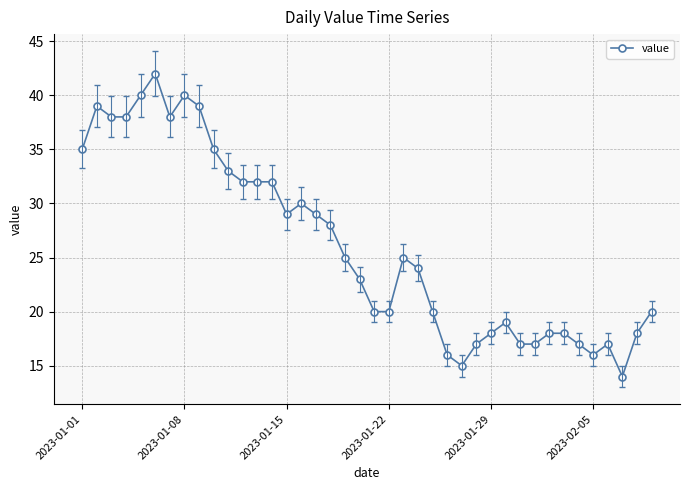

What is the sum of all values?

1043